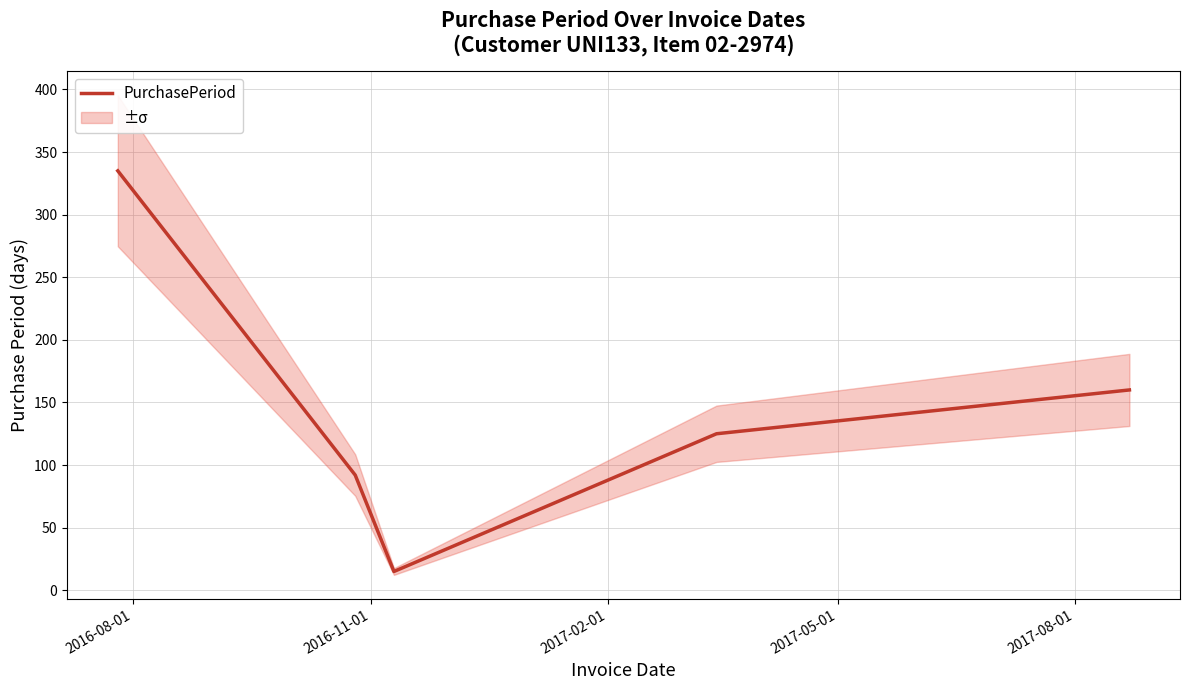

Is it true that the value at 2017-02-01 is 22?

False